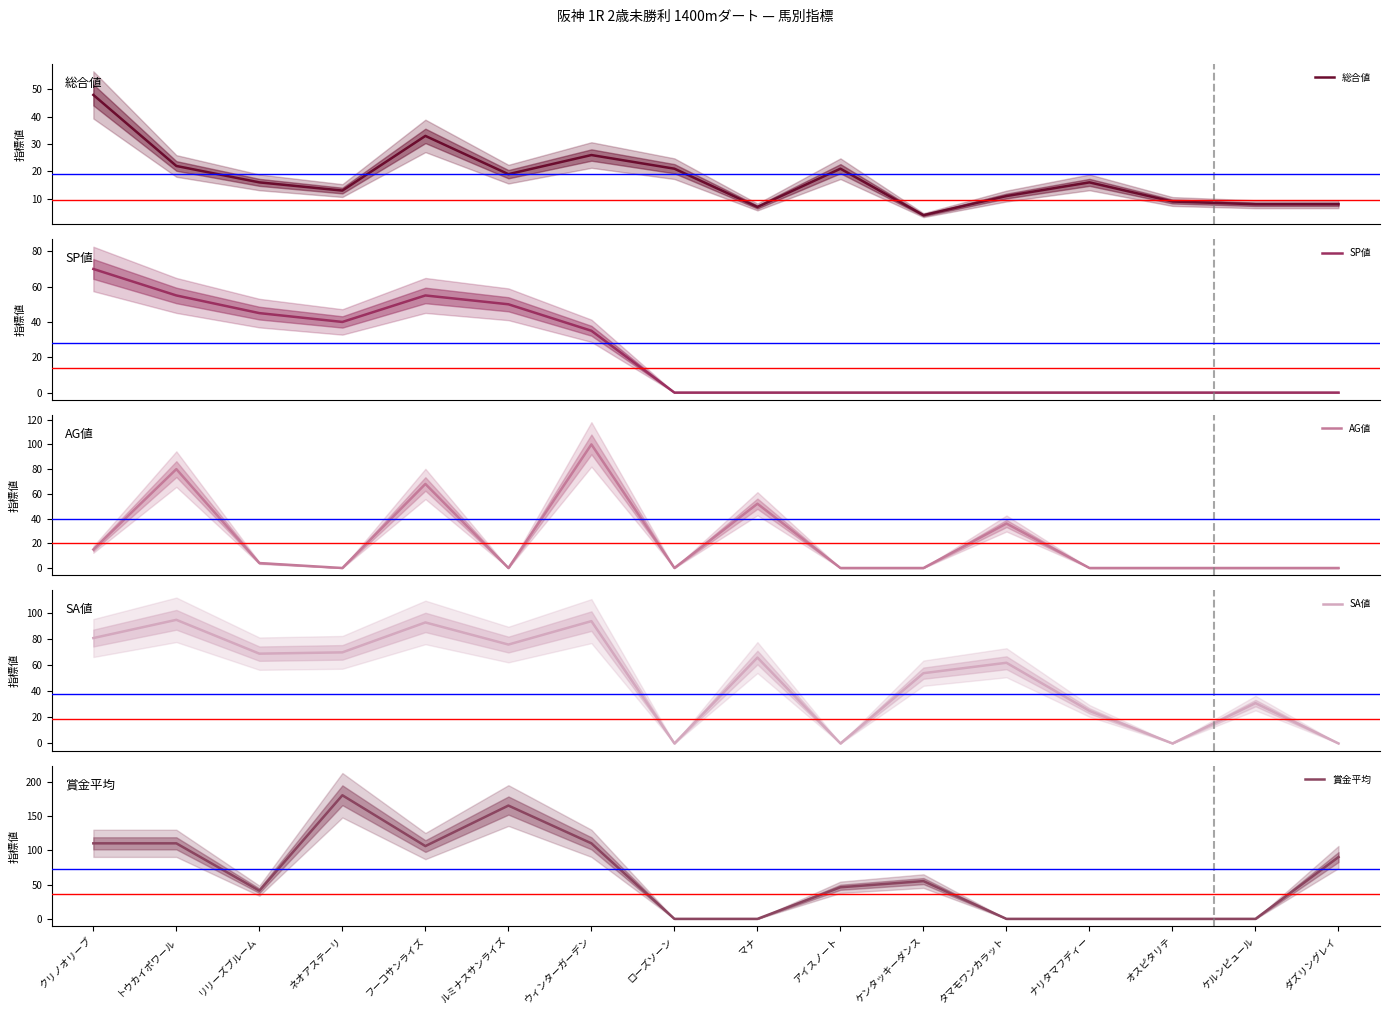

Is it true that 総合値 equals 13 at アイスノート?

False